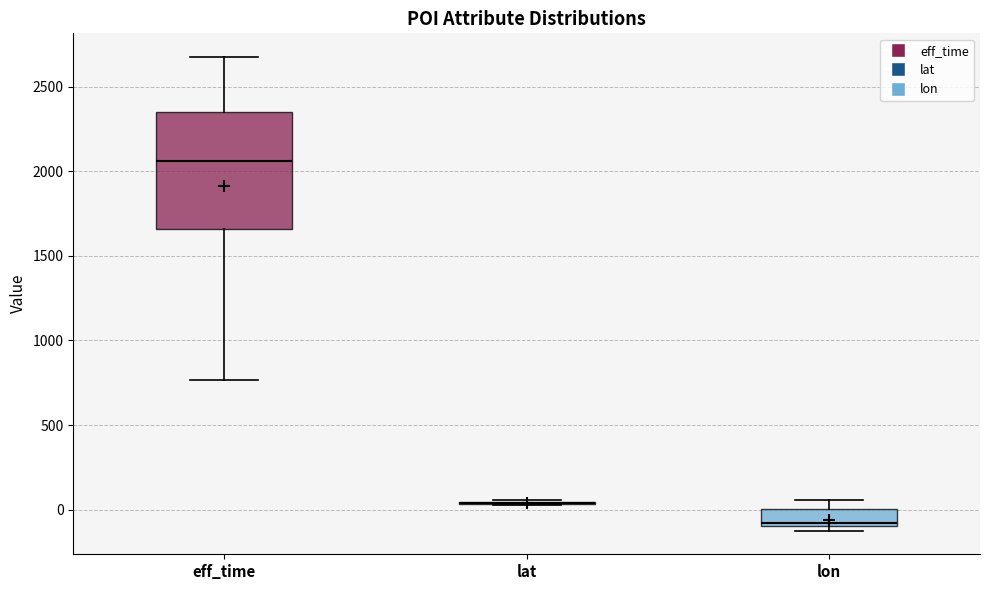

Reading left to right, read every box against the y-axis: the position of its median line, the range the box covers, and the ends of its whiskers. The values are not printed on the chart, so give them approximately, as read against the axis.

eff_time: median 2050, box 1650 to 2350, whiskers 750 to 2700
lat: box collapsed to a line at 50, whiskers 50 to 50
lon: median -100 (just above the box's lower edge), box -100 to 0, whiskers -100 (just below the box's lower edge) to 50